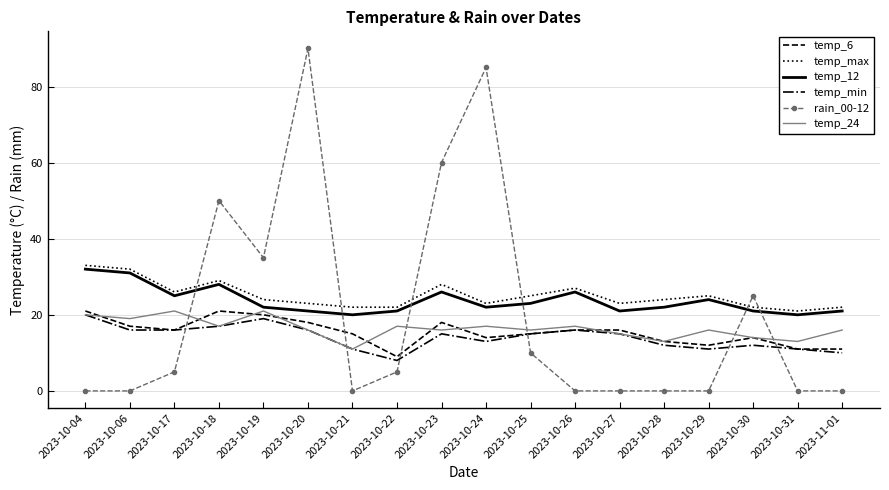

True or false: temp_min and temp_max intersect in this chart.

False